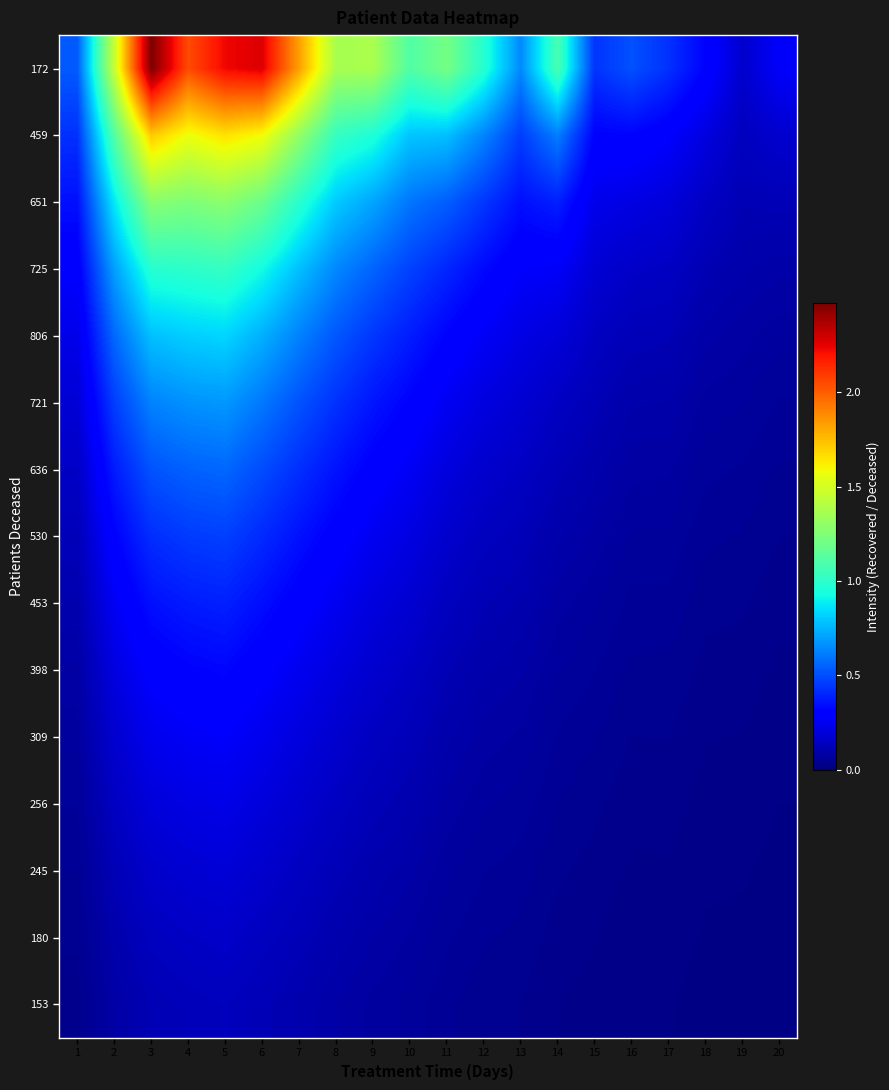

Reading left to right, what are all the values shown in this chart?

172: 1=0.5	2=1.5	3=2.5	4=2.0	5=2.2	6=2.3	7=1.8	8=1.4	9=1.4	10=1.1	11=1.2	12=1.0	13=0.6	14=1.1	15=0.4	16=0.5	17=0.4	18=0.3	19=0.2	20=0.3
459: 1=0.4	2=1.1	3=1.7	4=1.6	5=1.7	6=1.6	7=1.3	8=1.0	9=1.0	10=0.8	11=0.8	12=0.6	13=0.5	14=0.6	15=0.3	16=0.3	17=0.3	18=0.2	19=0.1	20=0.2
651: 1=0.3	2=0.9	3=1.3	4=1.2	5=1.3	6=1.2	7=1.0	8=0.8	9=0.7	10=0.6	11=0.5	12=0.4	13=0.3	14=0.4	15=0.2	16=0.2	17=0.2	18=0.2	19=0.1	20=0.1
725: 1=0.3	2=0.7	3=1.0	4=1.0	5=1.0	6=0.9	7=0.8	8=0.6	9=0.6	10=0.5	11=0.4	12=0.3	13=0.3	14=0.3	15=0.2	16=0.2	17=0.1	18=0.1	19=0.1	20=0.1
806: 1=0.2	2=0.6	3=0.8	4=0.8	5=0.8	6=0.7	7=0.6	8=0.5	9=0.4	10=0.4	11=0.3	12=0.3	13=0.2	14=0.2	15=0.1	16=0.1	17=0.1	18=0.1	19=0.1	20=0.1
721: 1=0.2	2=0.5	3=0.6	4=0.7	5=0.7	6=0.6	7=0.5	8=0.4	9=0.4	10=0.3	11=0.3	12=0.2	13=0.2	14=0.2	15=0.1	16=0.1	17=0.1	18=0.1	19=0.1	20=0.1
636: 1=0.2	2=0.4	3=0.5	4=0.5	5=0.6	6=0.5	7=0.4	8=0.4	9=0.3	10=0.3	11=0.2	12=0.2	13=0.2	14=0.1	15=0.1	16=0.1	17=0.1	18=0.1	19=0.1	20=0.0
530: 1=0.1	2=0.3	3=0.4	4=0.5	5=0.5	6=0.4	7=0.4	8=0.3	9=0.2	10=0.2	11=0.2	12=0.1	13=0.1	14=0.1	15=0.1	16=0.1	17=0.1	18=0.1	19=0.0	20=0.0
453: 1=0.1	2=0.3	3=0.3	4=0.4	5=0.4	6=0.3	7=0.3	8=0.2	9=0.2	10=0.2	11=0.1	12=0.1	13=0.1	14=0.1	15=0.1	16=0.1	17=0.1	18=0.0	19=0.0	20=0.0
398: 1=0.1	2=0.2	3=0.3	4=0.3	5=0.3	6=0.3	7=0.2	8=0.2	9=0.2	10=0.1	11=0.1	12=0.1	13=0.1	14=0.1	15=0.1	16=0.0	17=0.0	18=0.0	19=0.0	20=0.0
309: 1=0.1	2=0.2	3=0.2	4=0.3	5=0.3	6=0.2	7=0.2	8=0.2	9=0.1	10=0.1	11=0.1	12=0.1	13=0.1	14=0.1	15=0.0	16=0.0	17=0.0	18=0.0	19=0.0	20=0.0
256: 1=0.1	2=0.1	3=0.2	4=0.2	5=0.2	6=0.2	7=0.2	8=0.1	9=0.1	10=0.1	11=0.1	12=0.1	13=0.1	14=0.0	15=0.0	16=0.0	17=0.0	18=0.0	19=0.0	20=0.0
245: 1=0.0	2=0.1	3=0.2	4=0.2	5=0.2	6=0.2	7=0.1	8=0.1	9=0.1	10=0.1	11=0.1	12=0.1	13=0.1	14=0.0	15=0.0	16=0.0	17=0.0	18=0.0	19=0.0	20=0.0
180: 1=0.0	2=0.1	3=0.1	4=0.2	5=0.2	6=0.1	7=0.1	8=0.1	9=0.1	10=0.1	11=0.1	12=0.0	13=0.0	14=0.0	15=0.0	16=0.0	17=0.0	18=0.0	19=0.0	20=0.0
153: 1=0.0	2=0.1	3=0.1	4=0.1	5=0.1	6=0.1	7=0.1	8=0.1	9=0.1	10=0.1	11=0.1	12=0.0	13=0.0	14=0.0	15=0.0	16=0.0	17=0.0	18=0.0	19=0.0	20=0.0